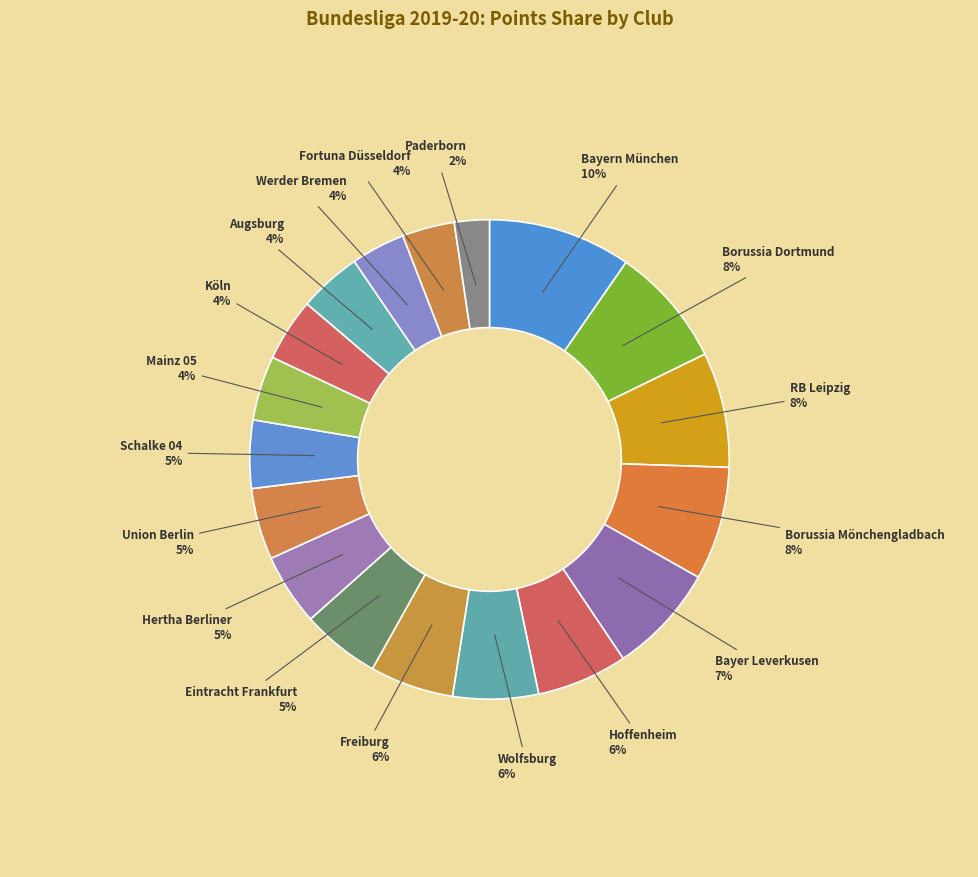

Which slice is the smallest?

Paderborn